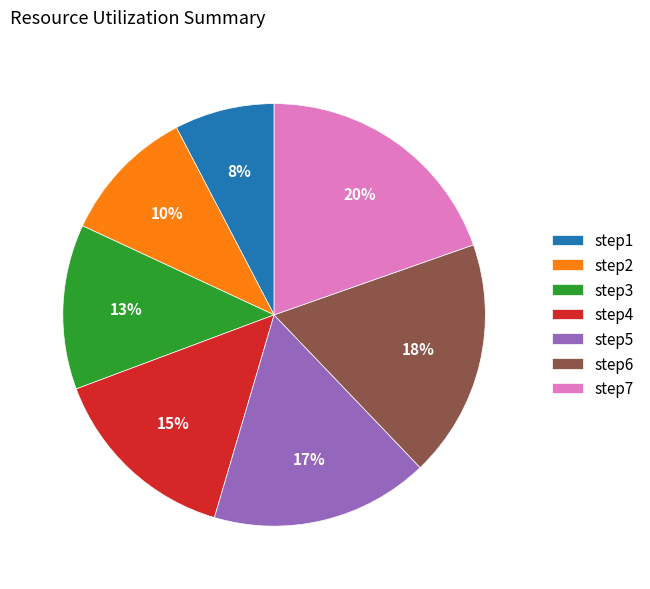

Approximately how many times larger is the value at step5 compared to step6?

0.9